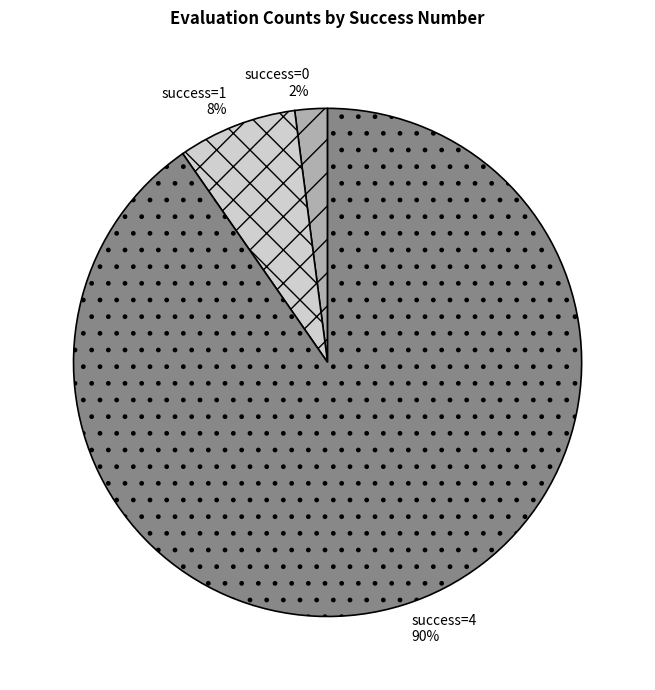

Which slice is the smallest?

success=0